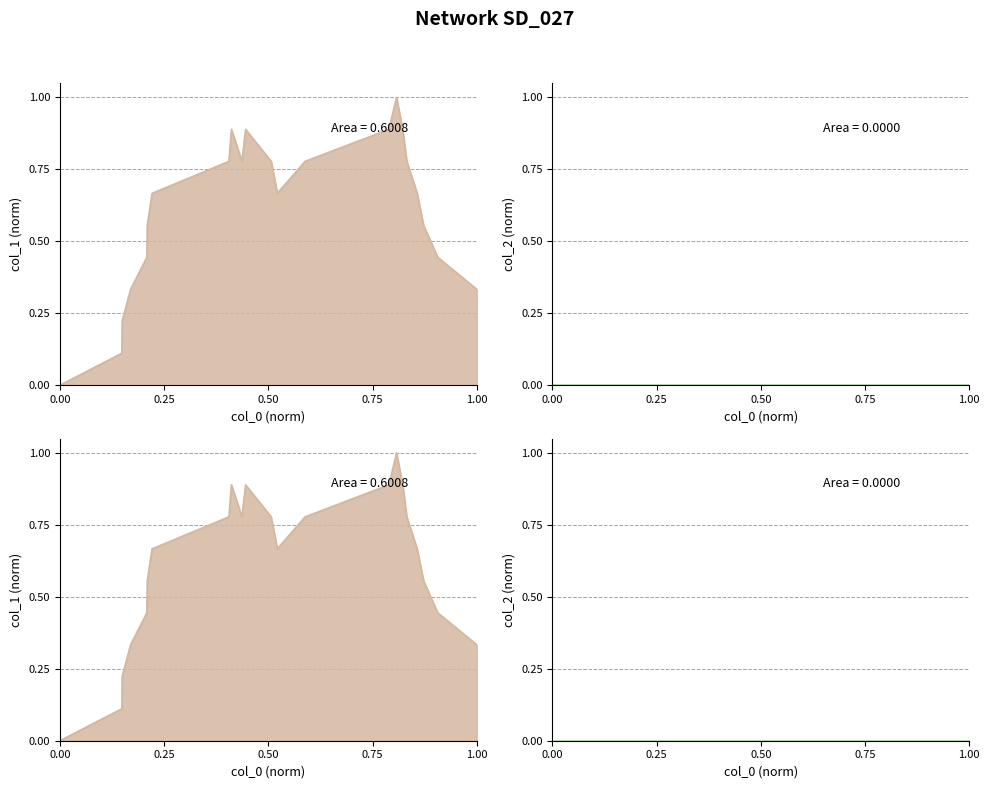

How many values exceed 0?

21